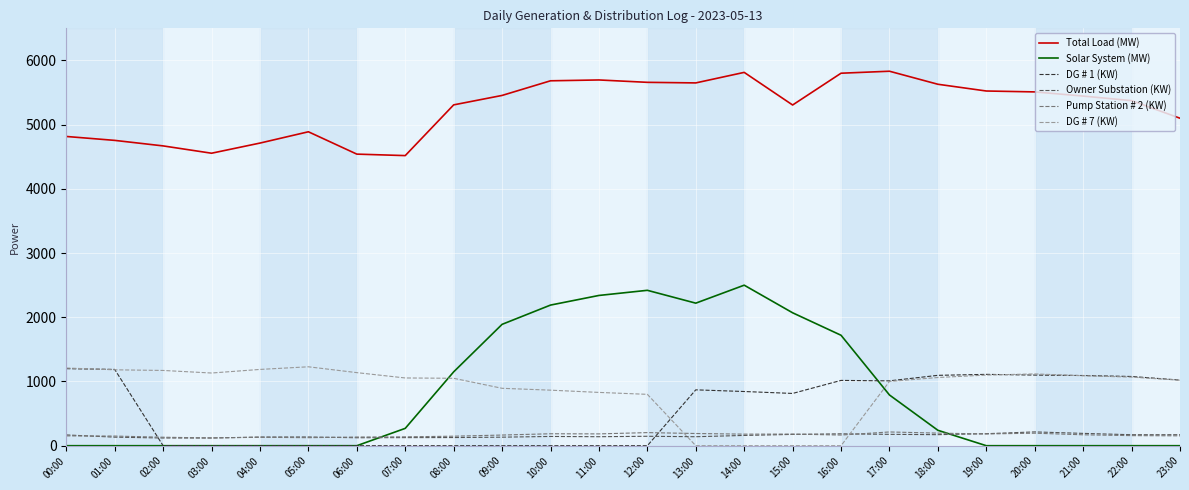

Is it true that Pump Station # 2 (KW) equals 138 at 07:00?

True